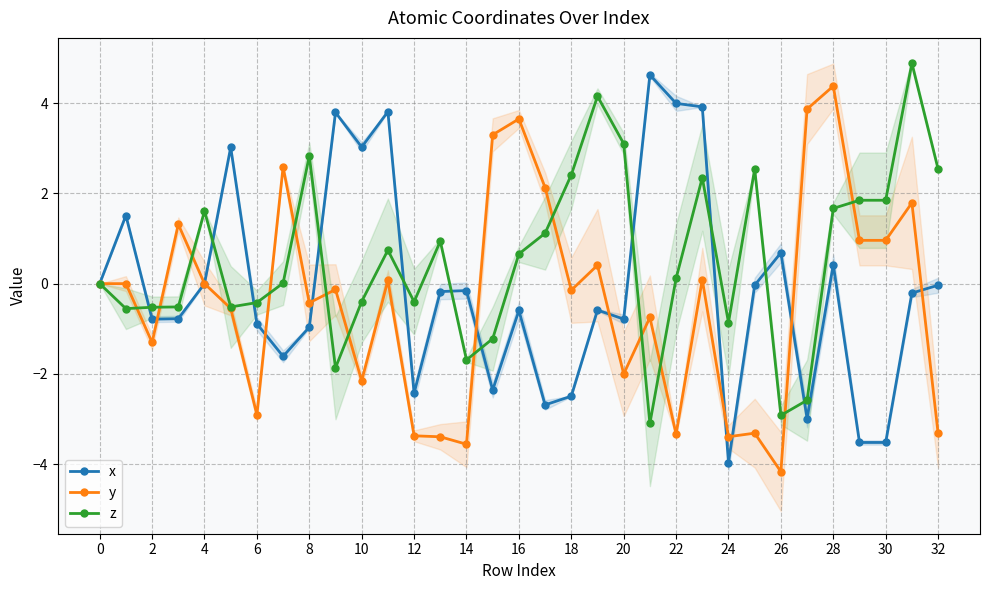

Is it true that x equals -0.0 at 32?

True